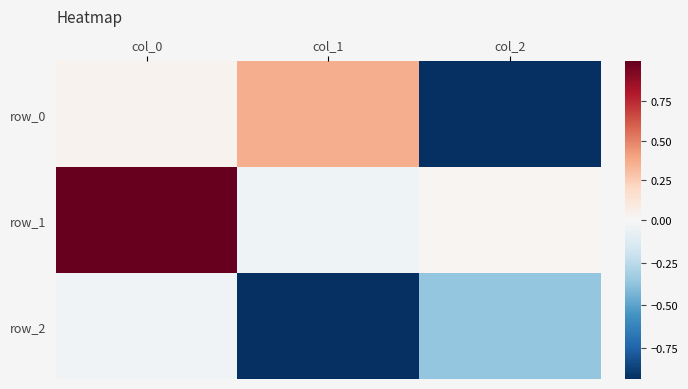

At how many categories does at least one series exceed 0?

3